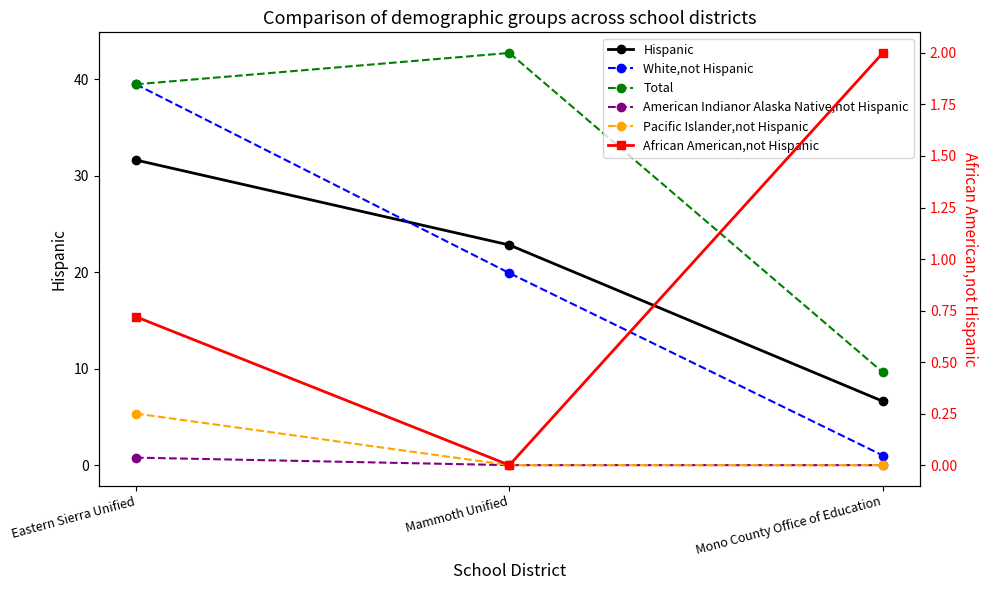

What is the difference between the White,not Hispanic values at Eastern Sierra Unified and Mono County Office of Education?

38.5